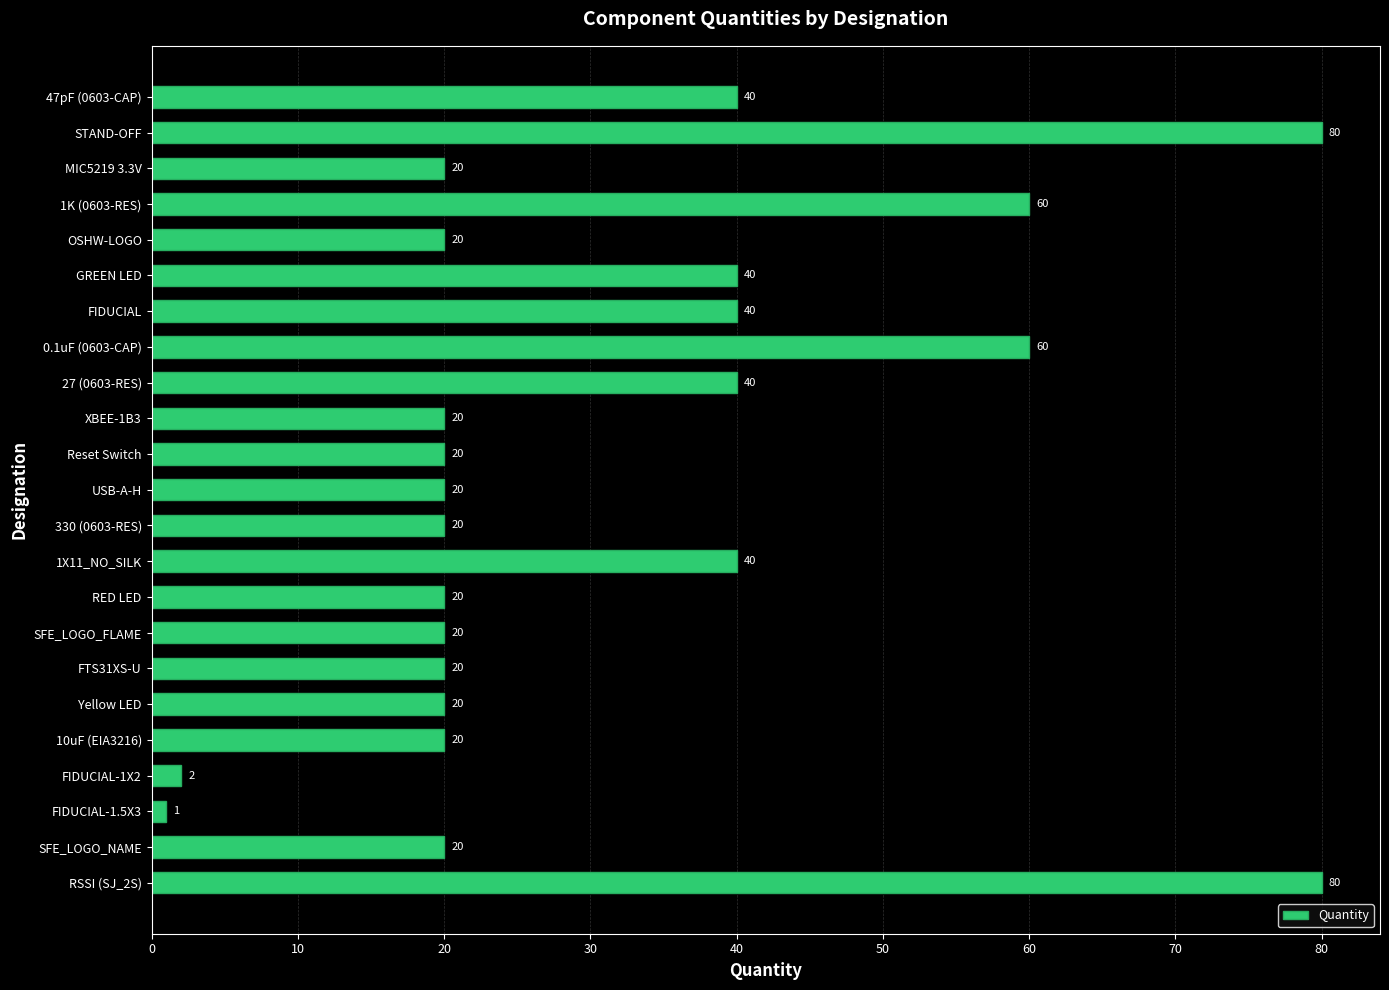

How many values are between 20 and 40?

17